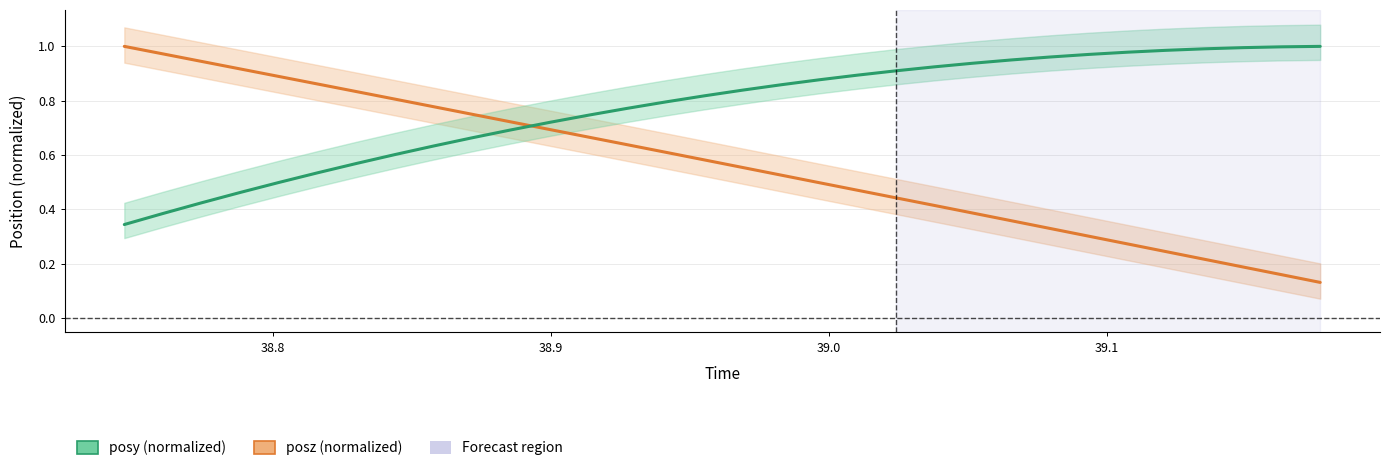

Is this an area chart (filled region under the line)?

No